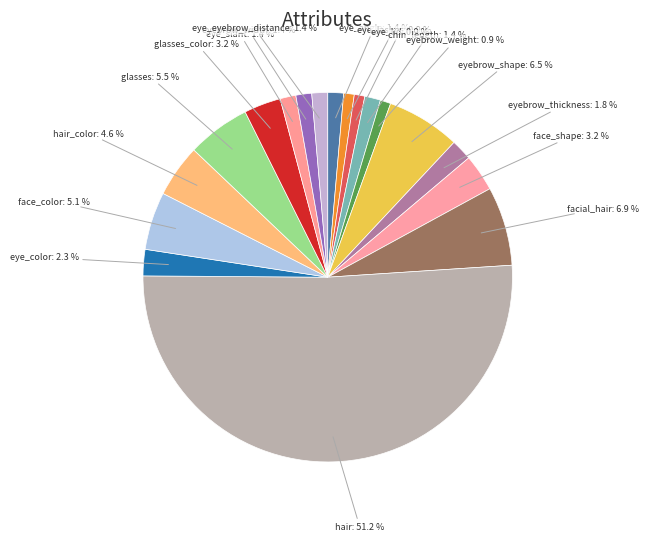

How many slices are in this pie chart?

18